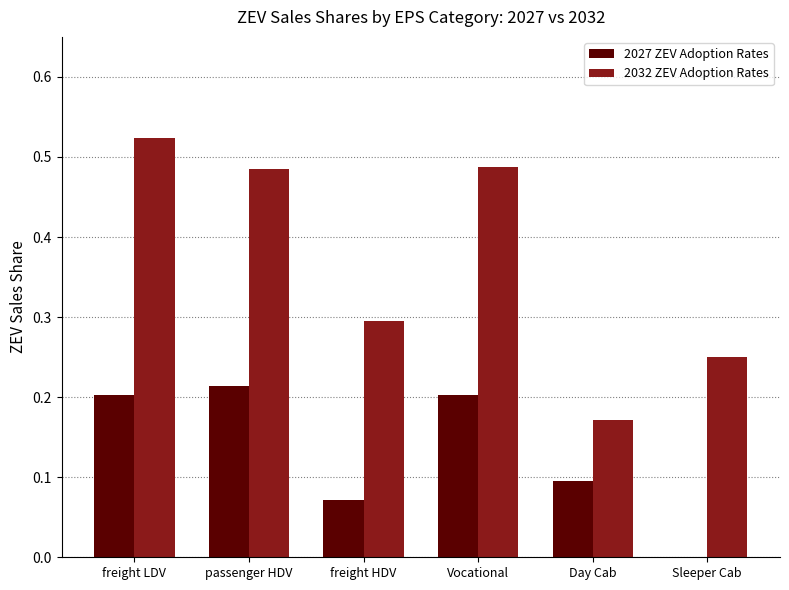

True or false: 2027 ZEV Adoption Rates has a value of 0.4 at freight LDV.

False